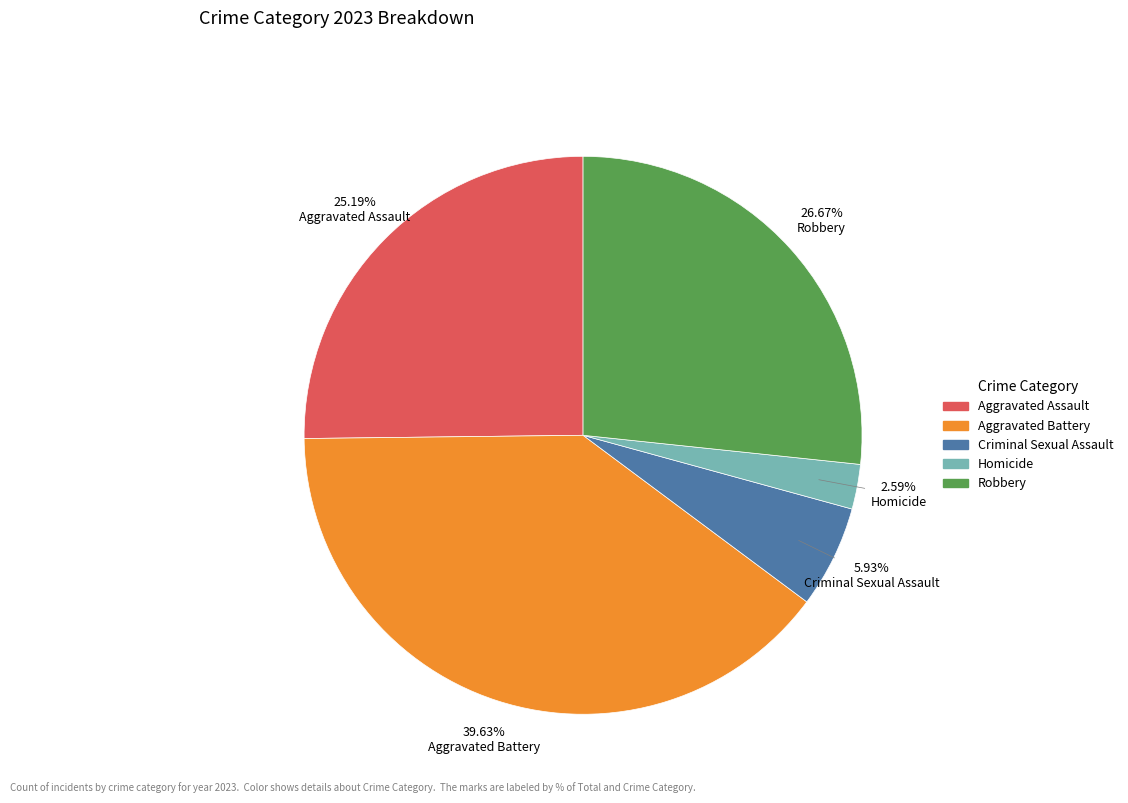

Count the number of slices in the pie.

5